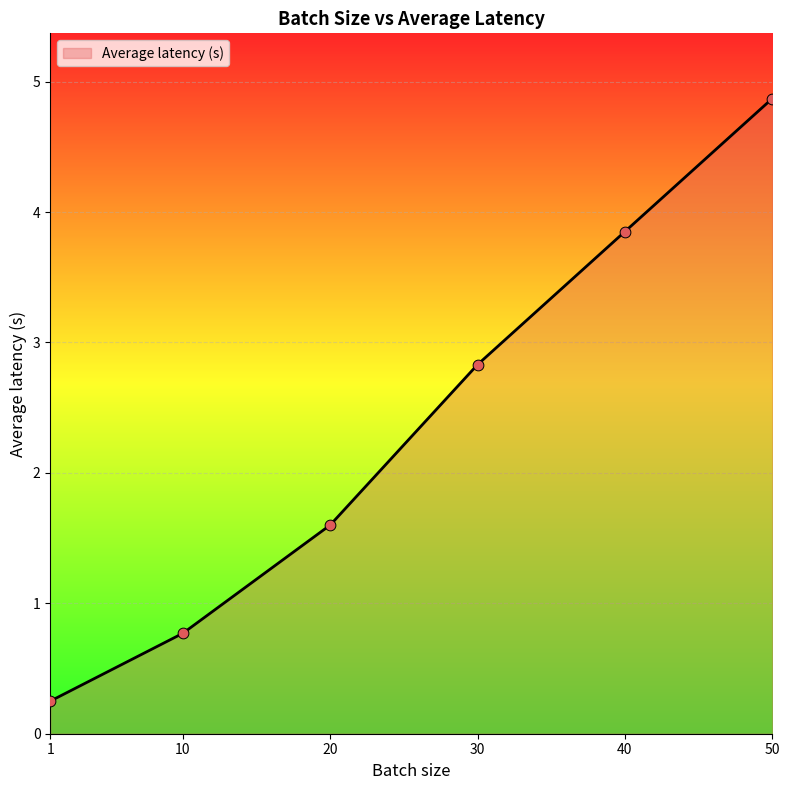

Approximately how many times larger is the value at 30 compared to 40?

0.7